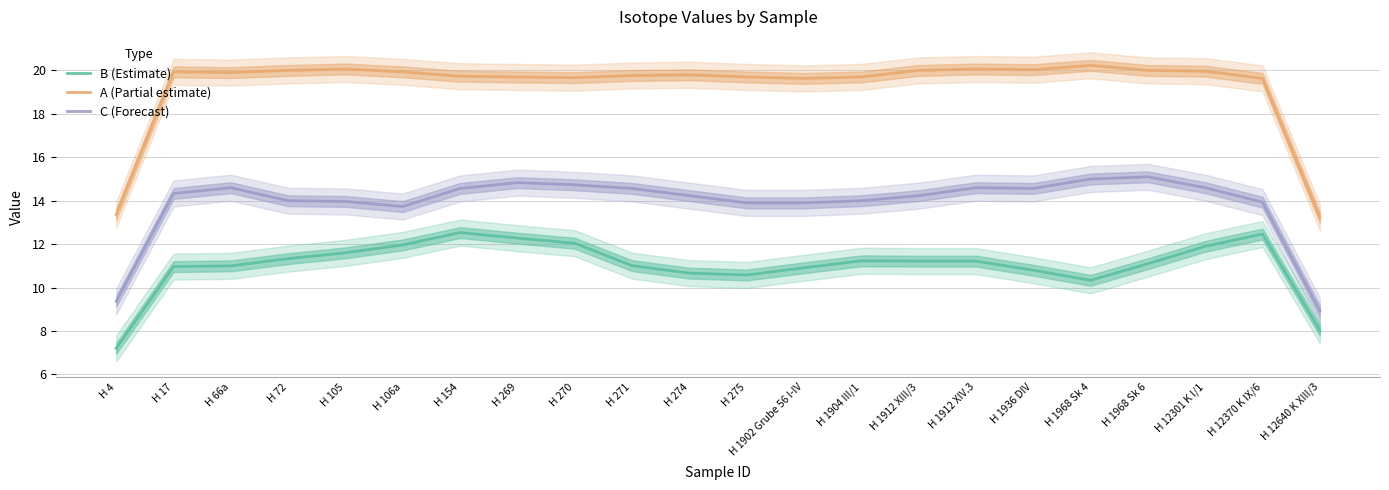

Where is the first local minimum for C (Forecast)?

H 106a